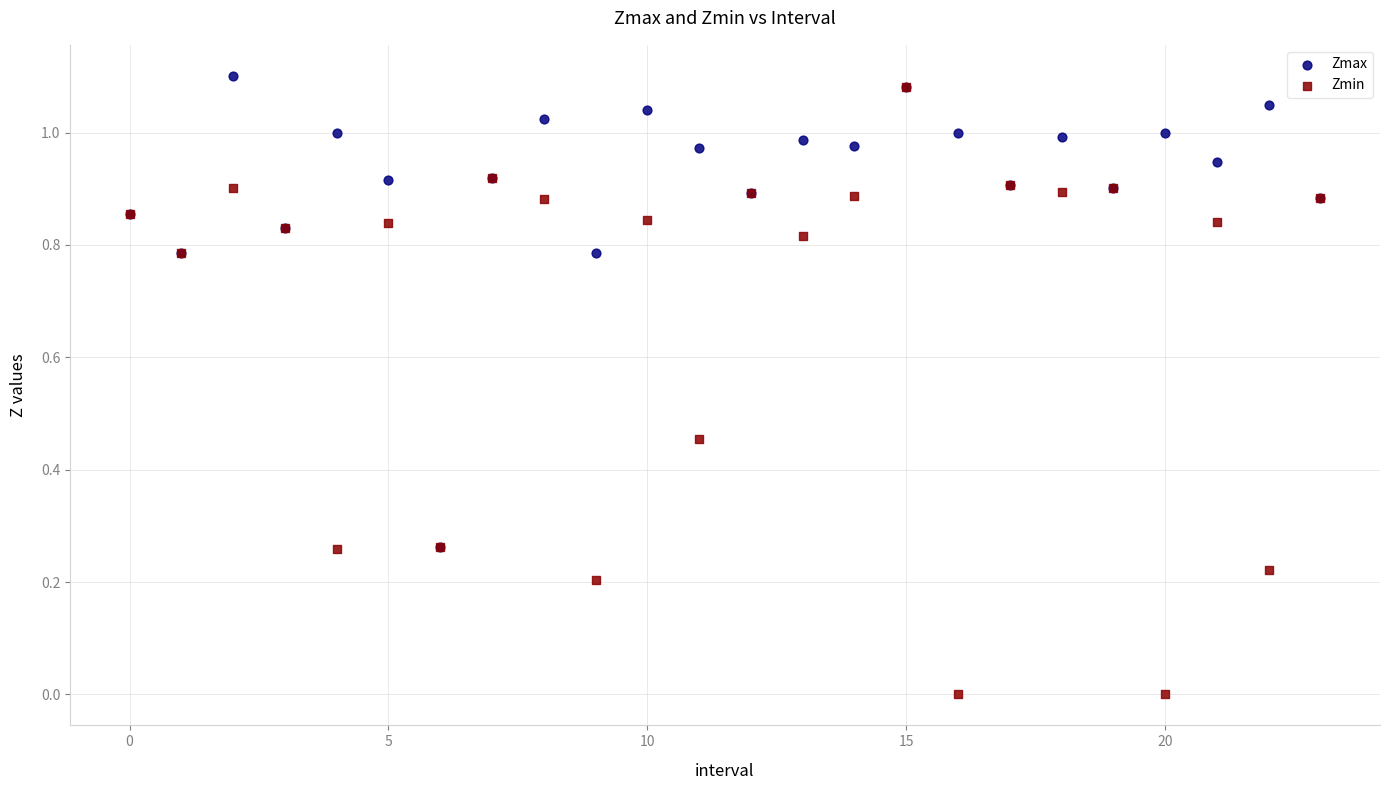

Which series reaches the minimum Y coordinate?

Zmin